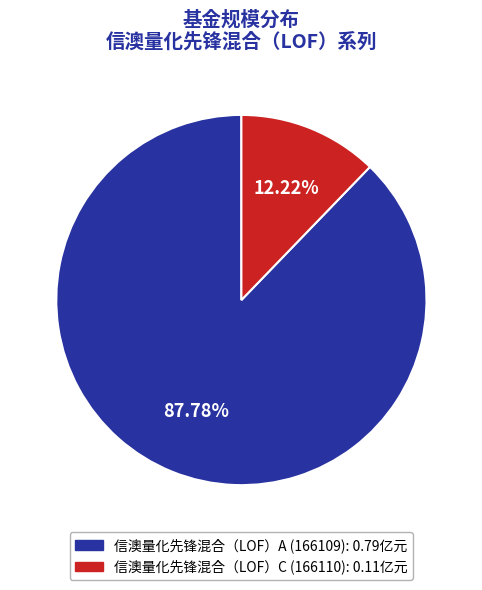

How many slices are in this pie chart?

2